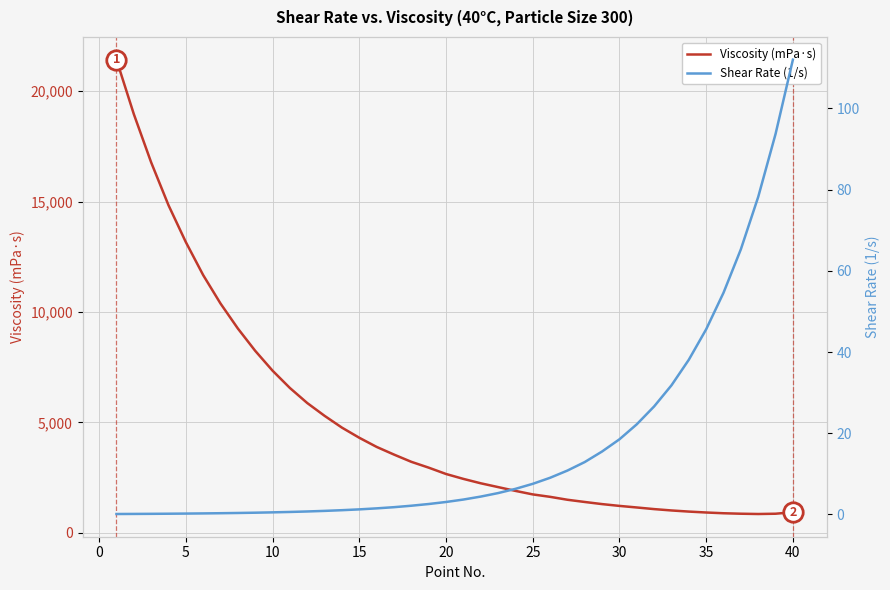

What is the minimum value for Viscosity (mPa·s)?

856.5